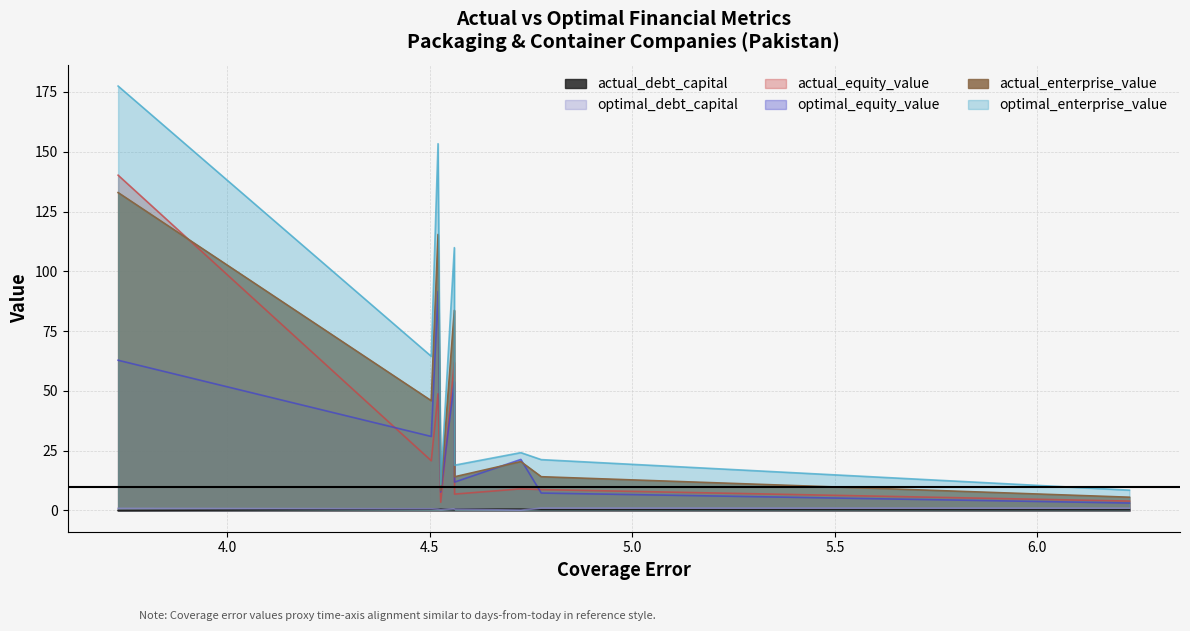

What is the minimum value for optimal_equity_value?

3.1